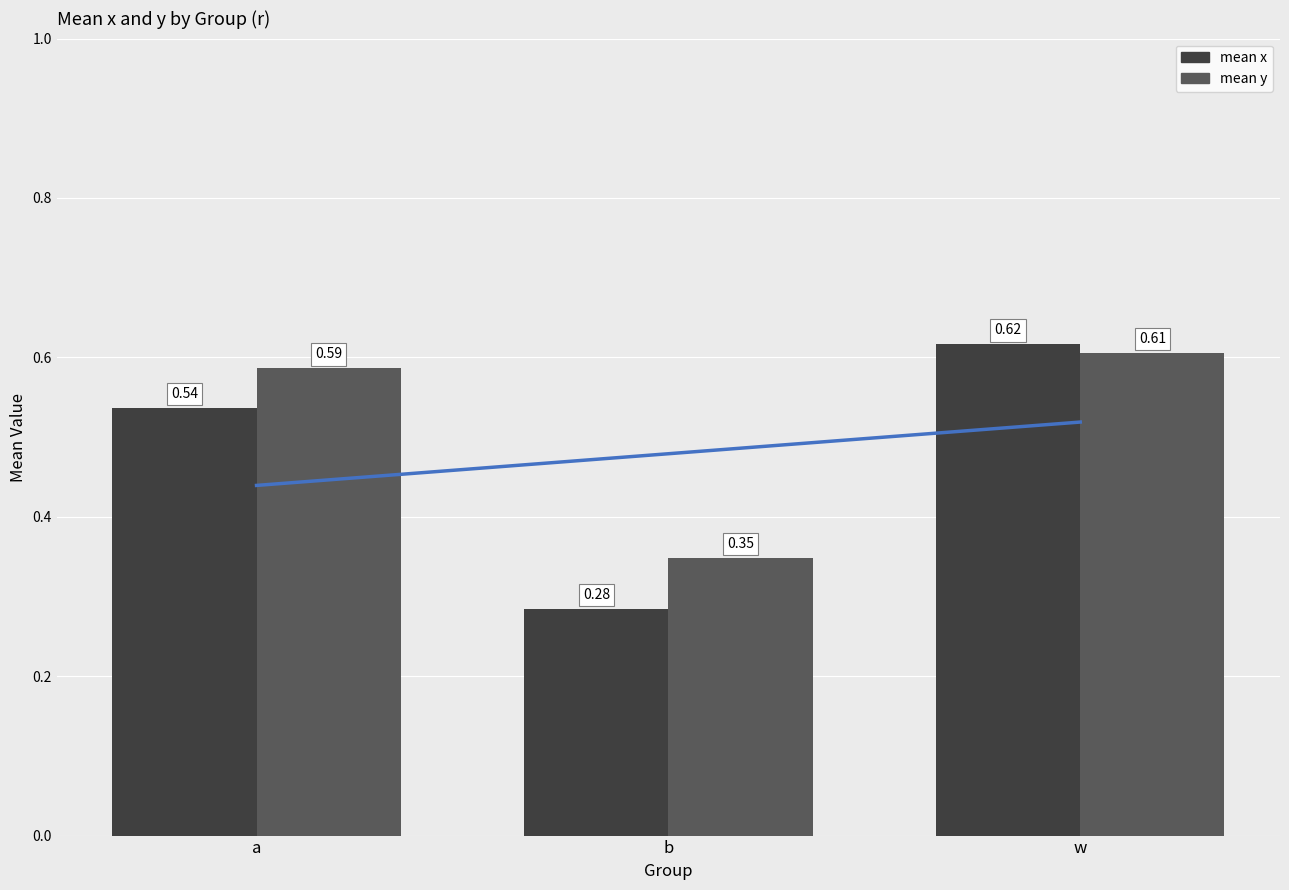

What is the average value of the mean_x series?

0.5